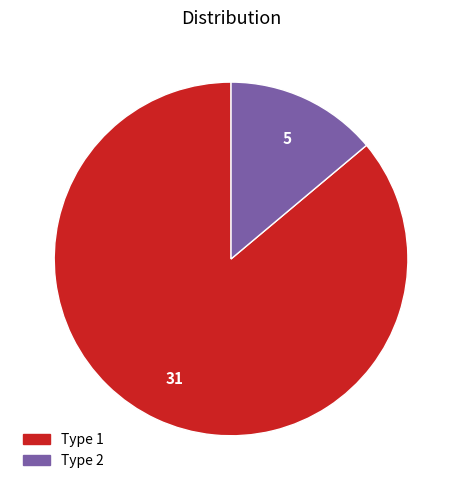

Count the number of slices in the pie.

2